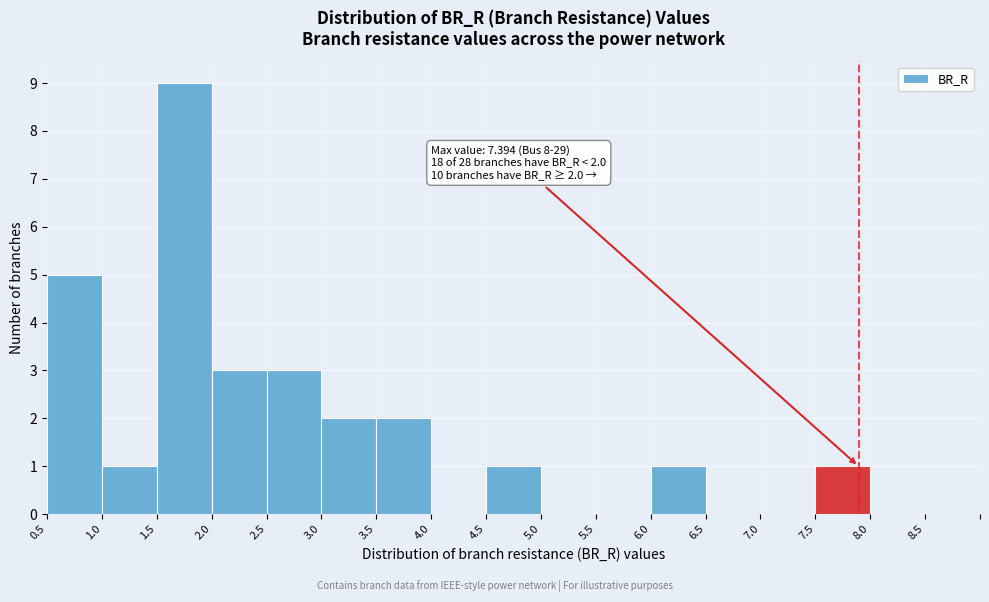

Reading left to right, what are all the values shown in this chart?

0.5=5	1.0=1	1.5=9	2.0=3	2.5=3	3.0=2	3.5=2	4.0=0	4.5=1	5.0=0	5.5=0	6.0=1	6.5=0	7.0=0	7.5=1	8.0=0